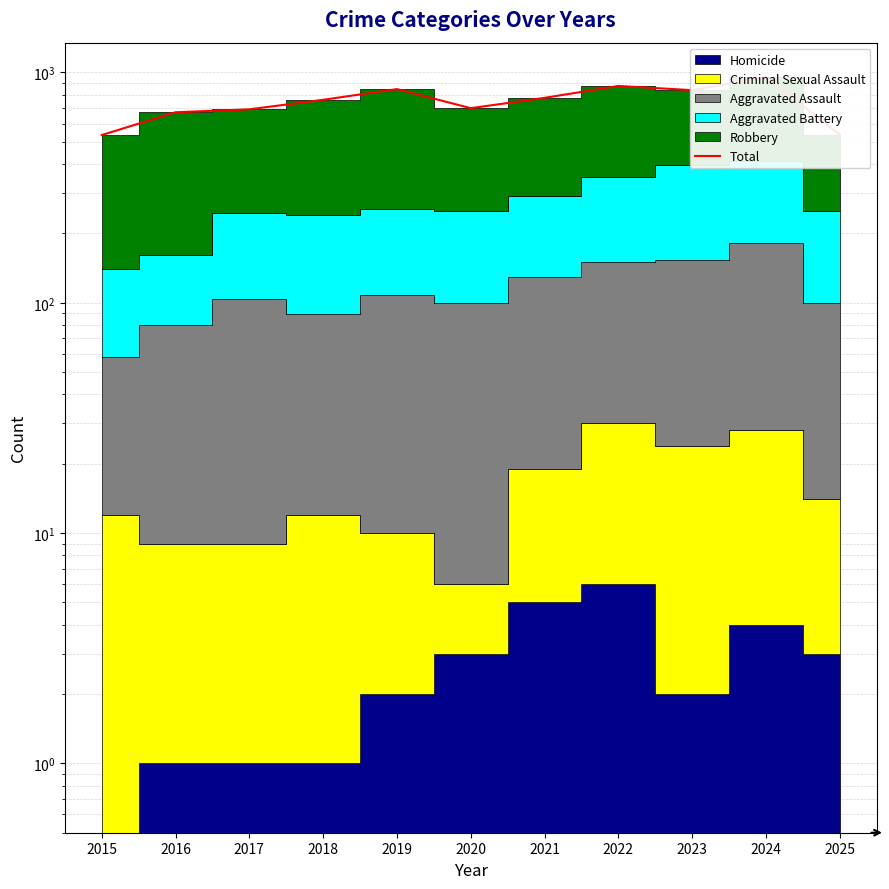

What is the sum of all values?

8188